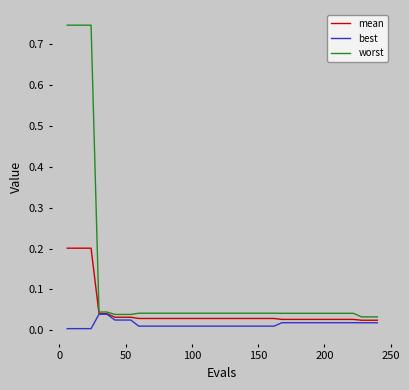

What are all the series names shown in the legend?

mean, best, worst